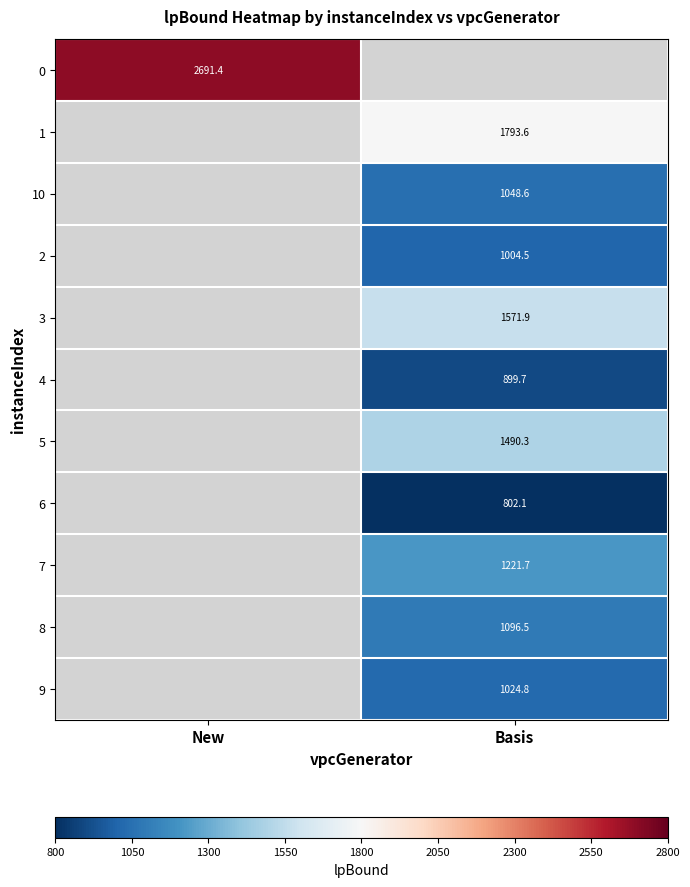

Is it true that 4 equals 1464.2 at Basis?

False